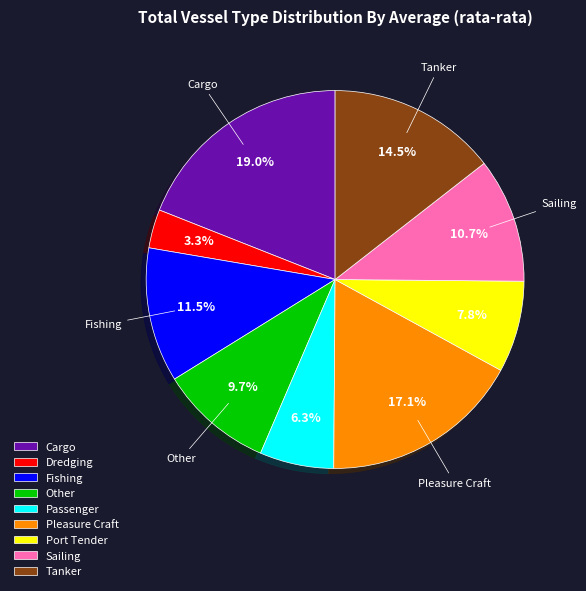

Which category has the smallest portion of the pie?

Dredging